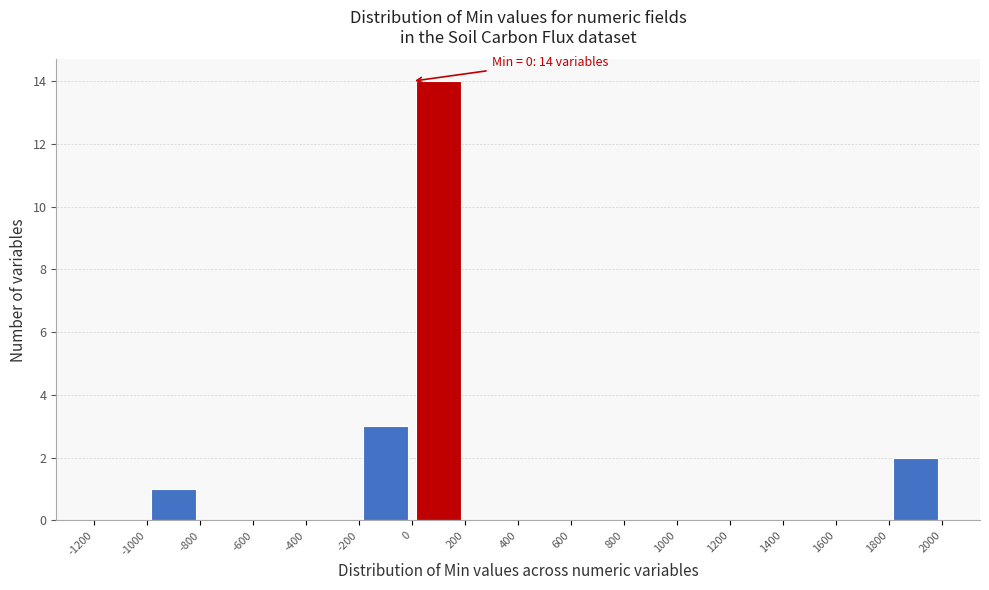

Which range on the x-axis has the tallest bar?

0 to 200